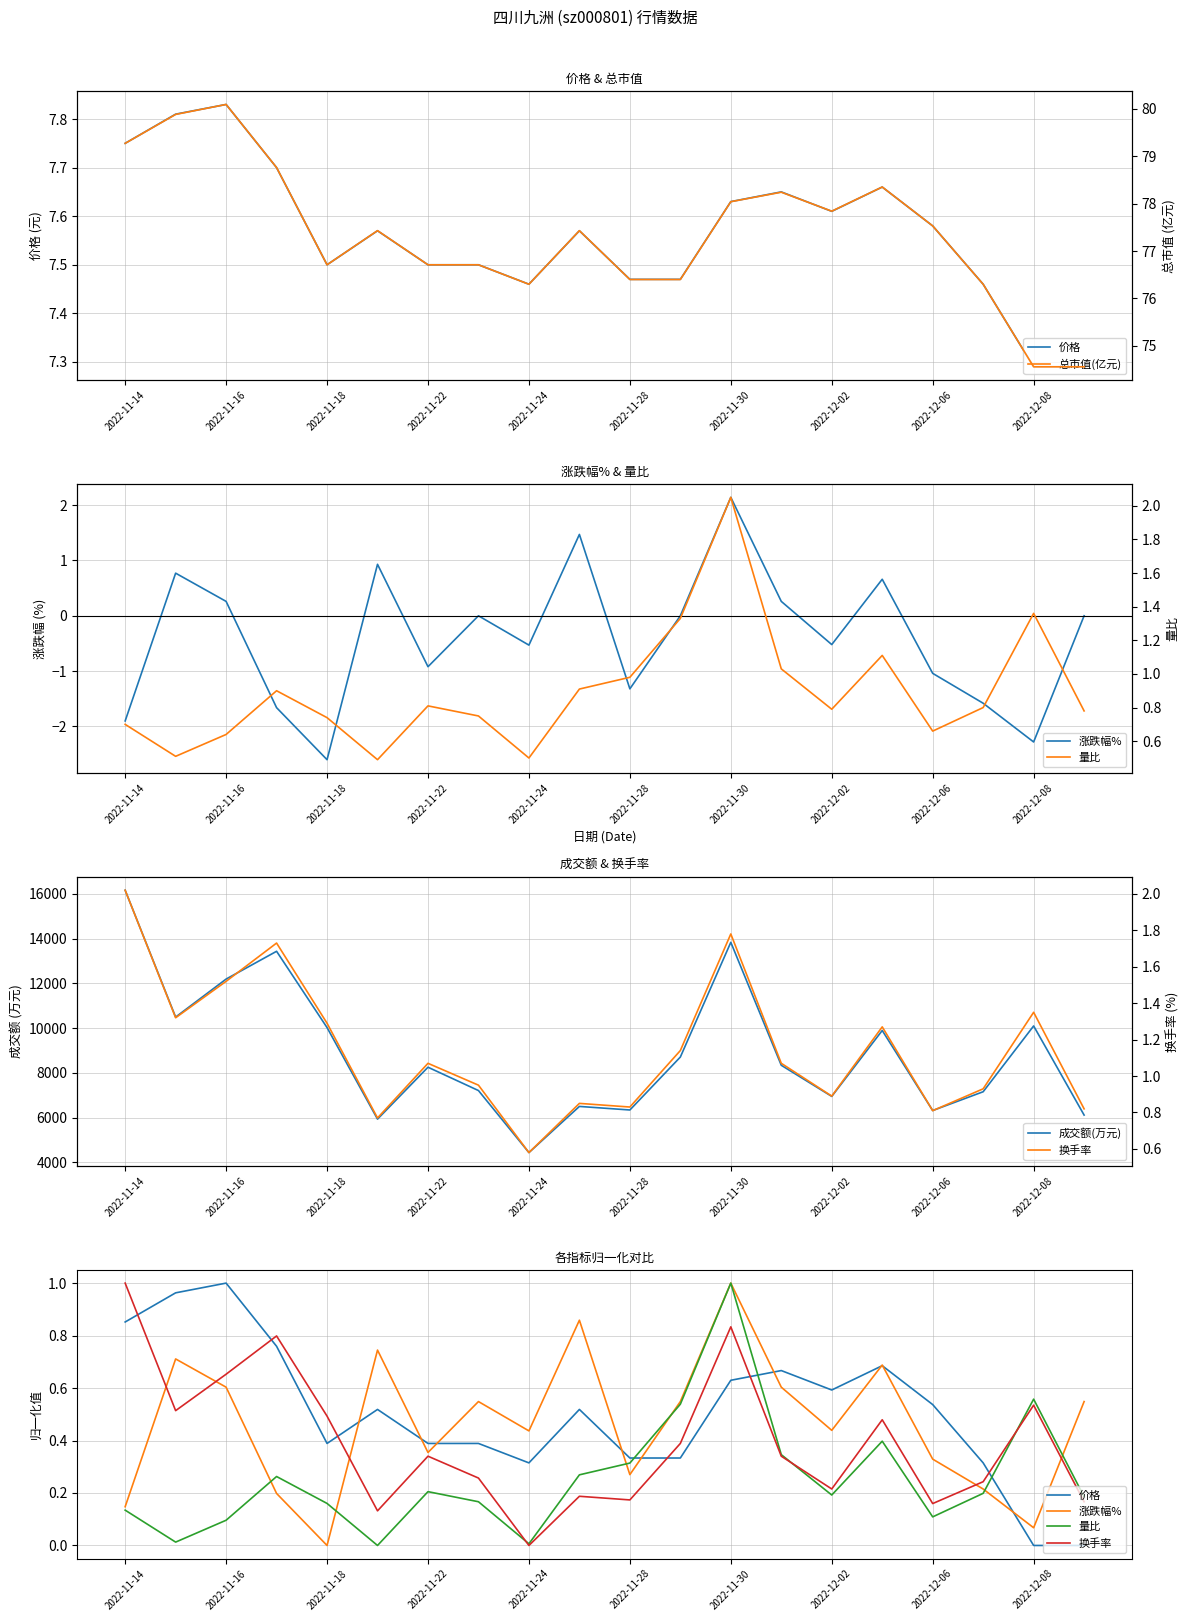

At how many categories does at least one series exceed 1833?

20